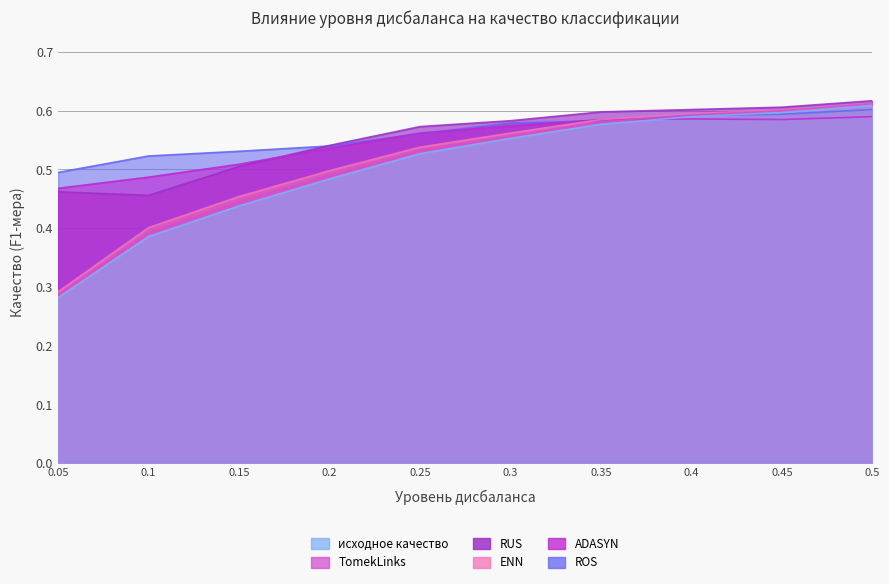

Reading right to left, list all the values displayed in this chart.

исходное качество: 0.5=0.6	0.45=0.6	0.4=0.6	0.35=0.6	0.3=0.6	0.25=0.5	0.2=0.5	0.15=0.4	0.1=0.4	0.05=0.3
TomekLinks: 0.5=0.6	0.45=0.6	0.4=0.6	0.35=0.6	0.3=0.6	0.25=0.5	0.2=0.5	0.15=0.4	0.1=0.4	0.05=0.3
RUS: 0.5=0.6	0.45=0.6	0.4=0.6	0.35=0.6	0.3=0.6	0.25=0.6	0.2=0.5	0.15=0.5	0.1=0.5	0.05=0.5
ENN: 0.5=0.6	0.45=0.6	0.4=0.6	0.35=0.6	0.3=0.6	0.25=0.5	0.2=0.5	0.15=0.5	0.1=0.4	0.05=0.3
ADASYN: 0.5=0.6	0.45=0.6	0.4=0.6	0.35=0.6	0.3=0.6	0.25=0.6	0.2=0.5	0.15=0.5	0.1=0.5	0.05=0.5
ROS: 0.5=0.6	0.45=0.6	0.4=0.6	0.35=0.6	0.3=0.6	0.25=0.6	0.2=0.5	0.15=0.5	0.1=0.5	0.05=0.5